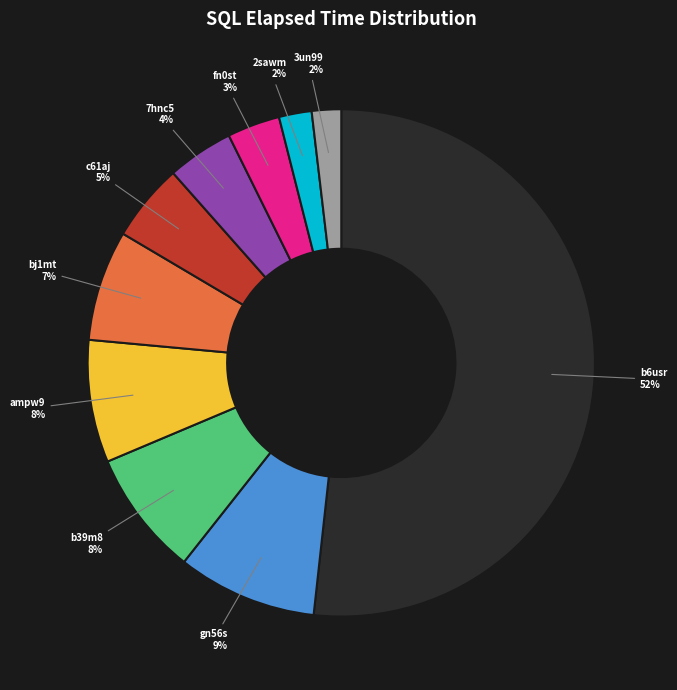

Is there a majority slice in this chart?

Yes